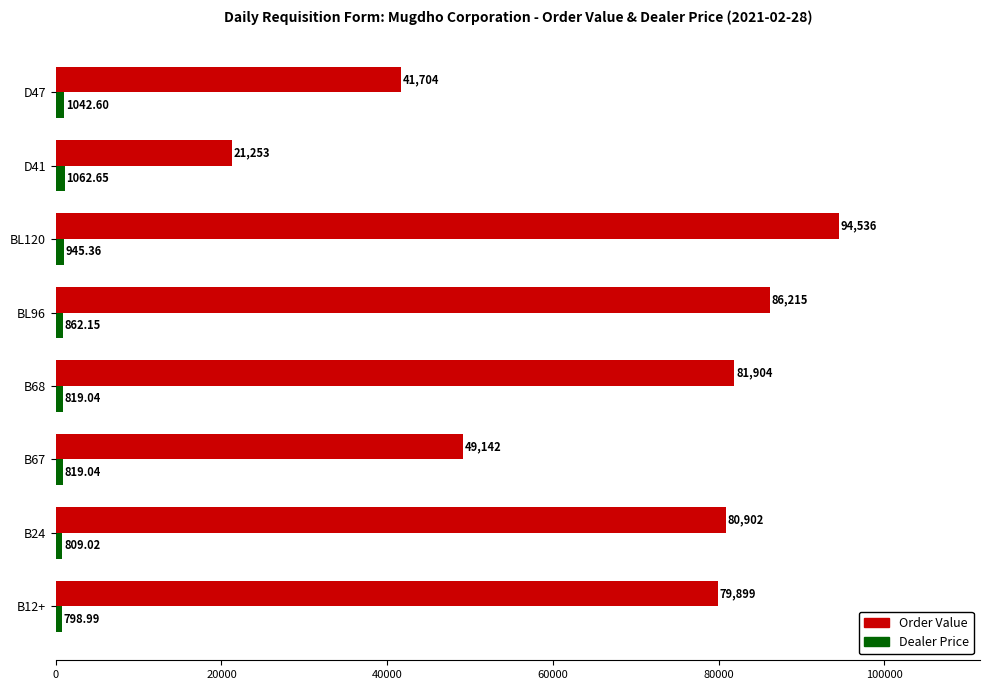

At how many categories does at least one series exceed 48470?

6